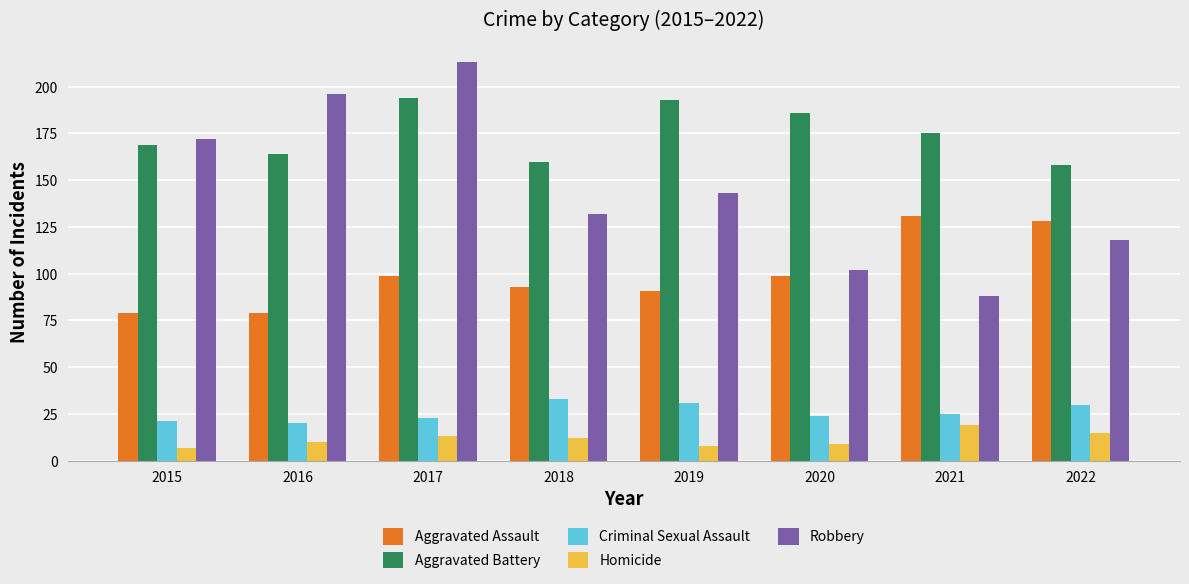

What is the value of the Robbery bar at the 5th from the left?

143